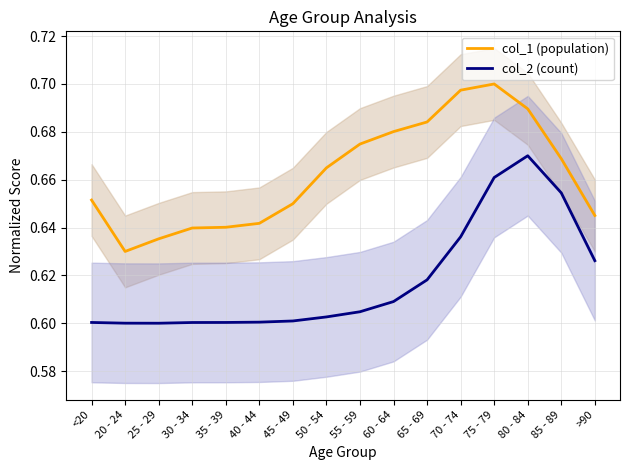

True or false: col_2 (count) and col_1 (population) intersect in this chart.

False